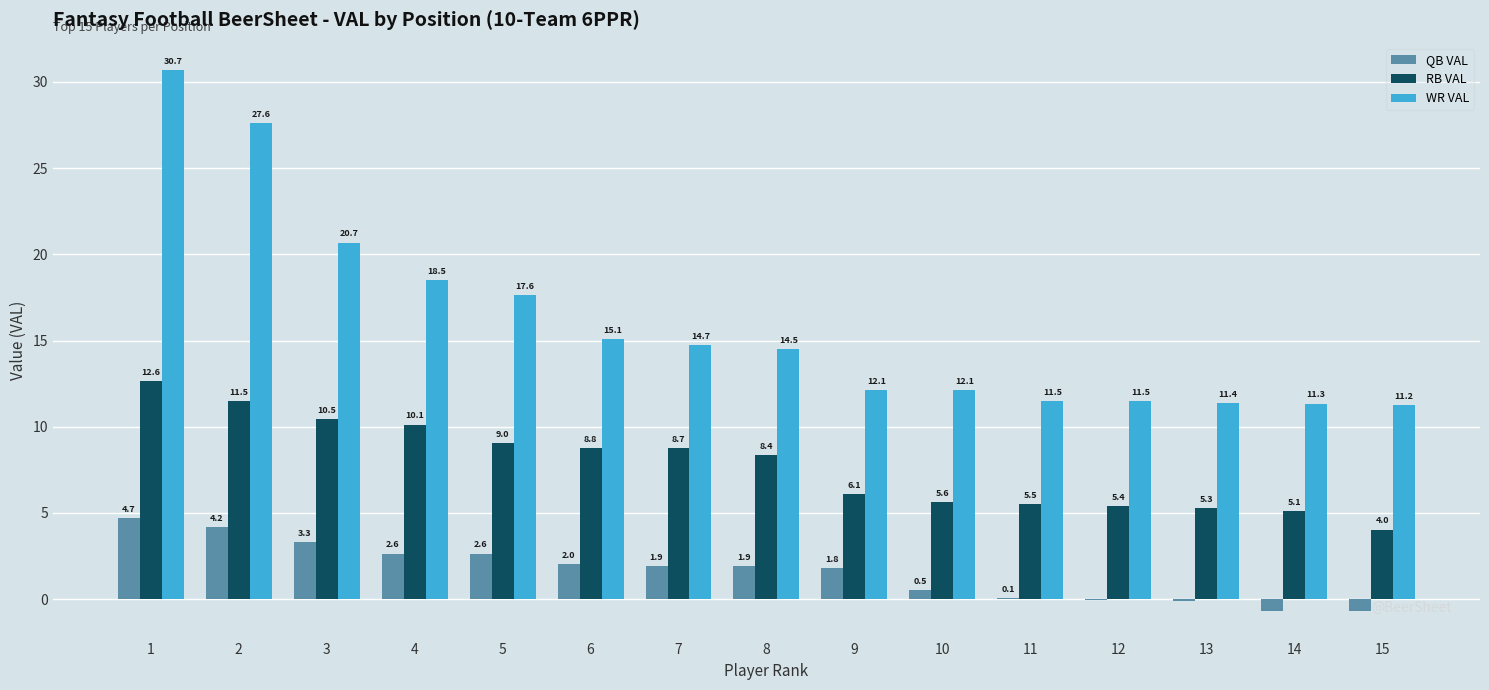

What is the average value of the RB VAL series?

7.8